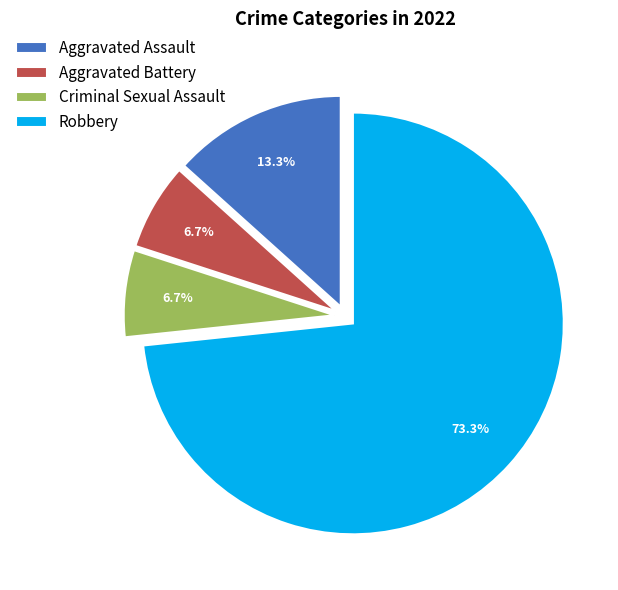

How many segments does this pie chart have?

4